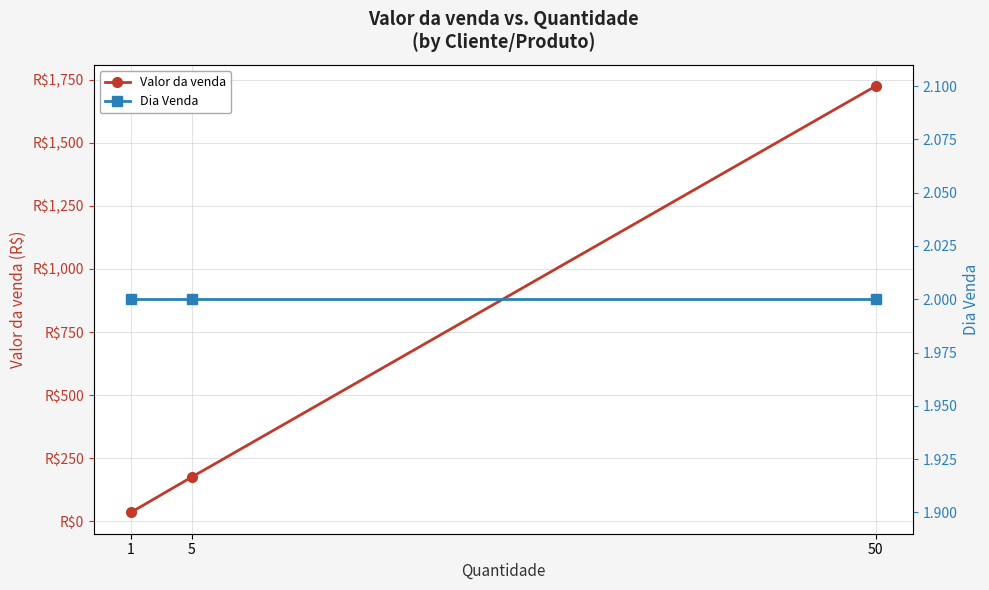

Is this an area chart (filled region under the line)?

No